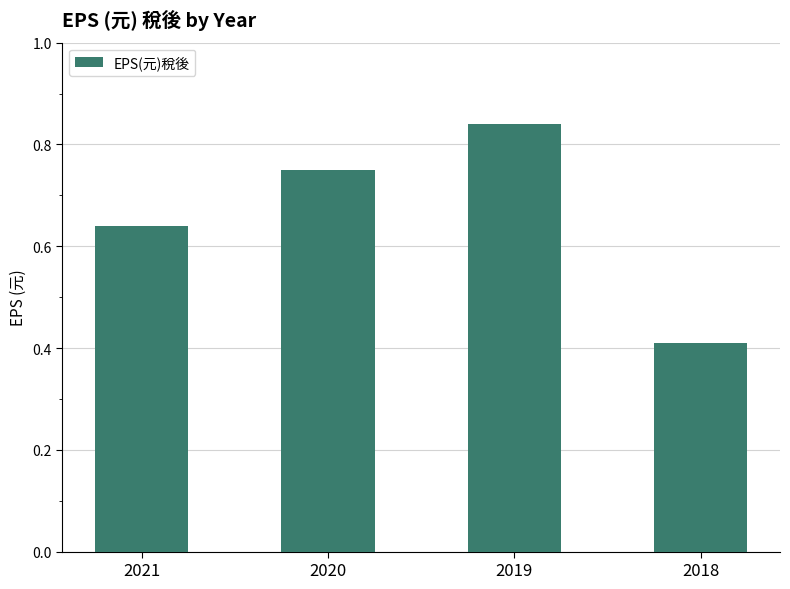

What is the difference between the maximum and minimum values?

0.4